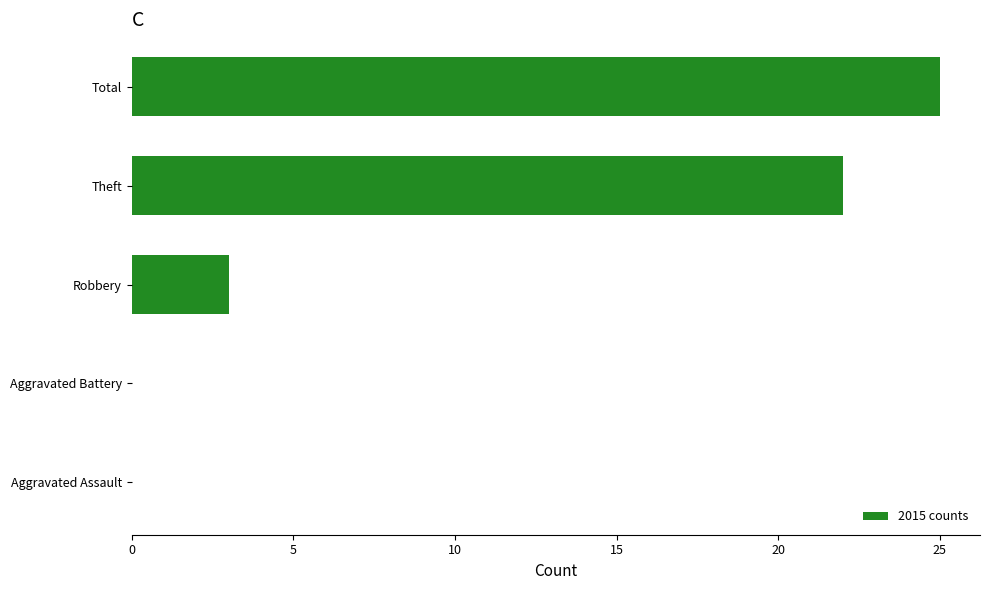

Reading top to bottom, list all the values displayed in this chart.

Total=25	Theft=22	Robbery=3	Aggravated Battery=0	Aggravated Assault=0